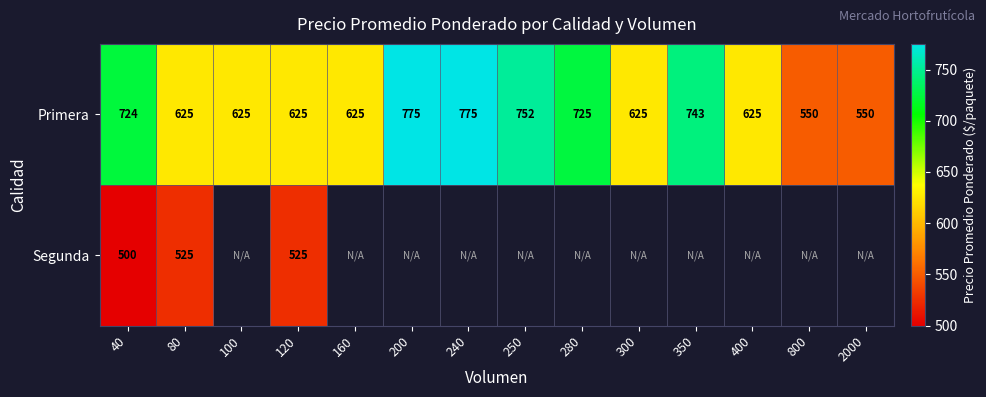

The Primera series shows 1090 at 280. True or false?

False